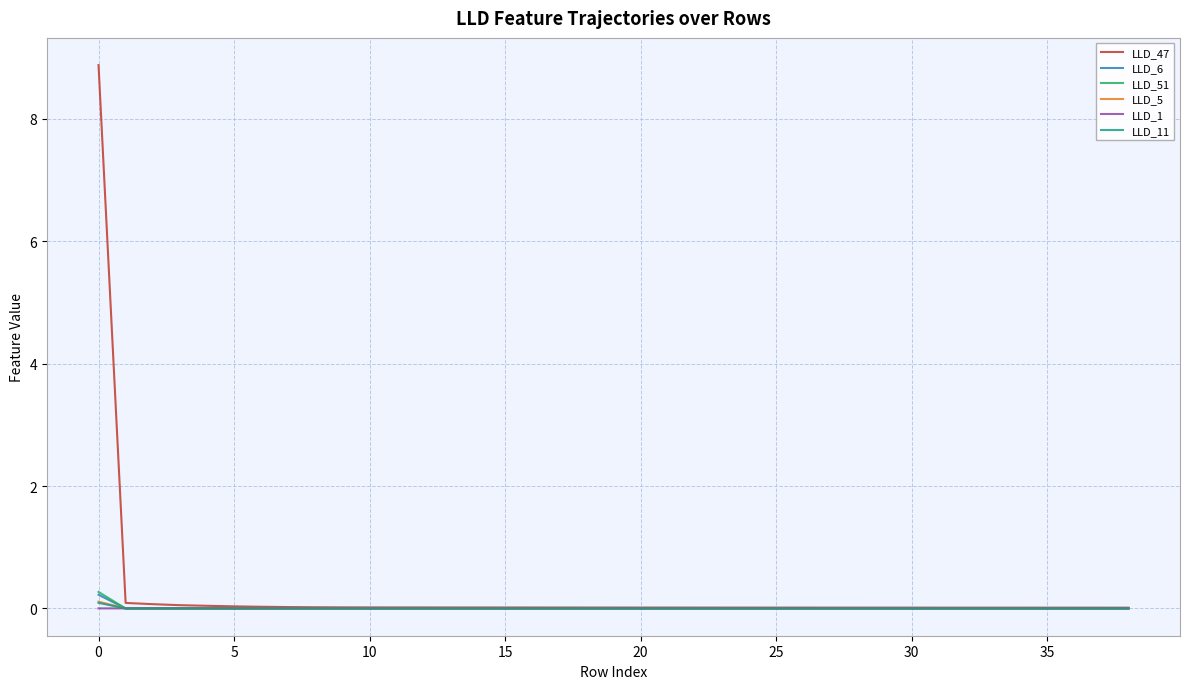

What are all the series names shown in the legend?

LLD_47, LLD_6, LLD_51, LLD_5, LLD_1, LLD_11